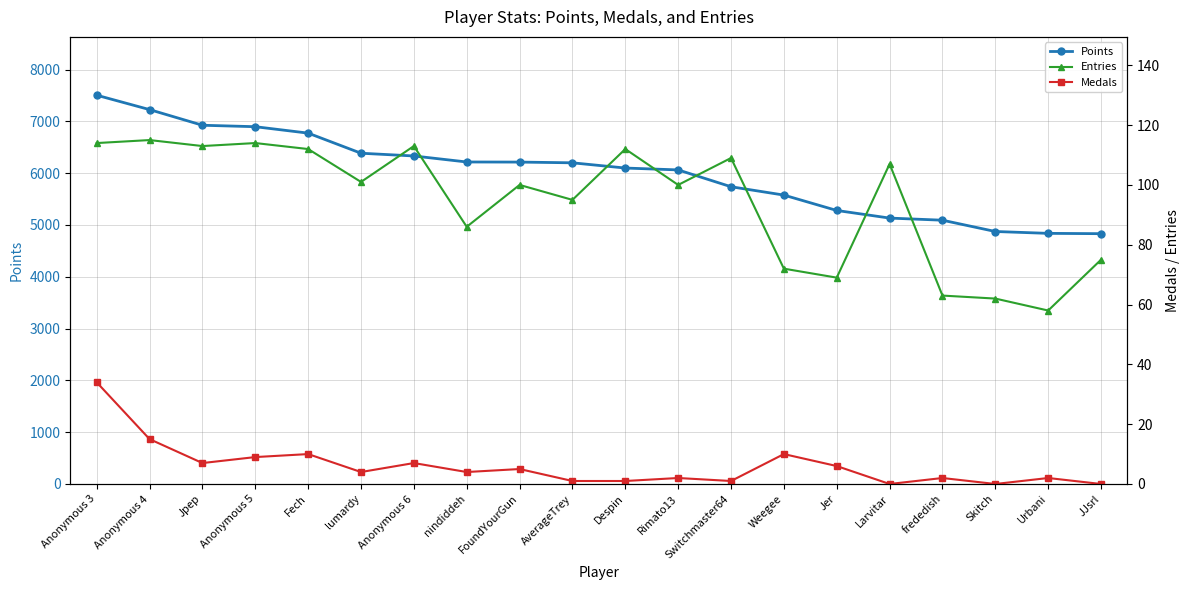

What is the difference between the maximum and minimum values in the Medals series?

34